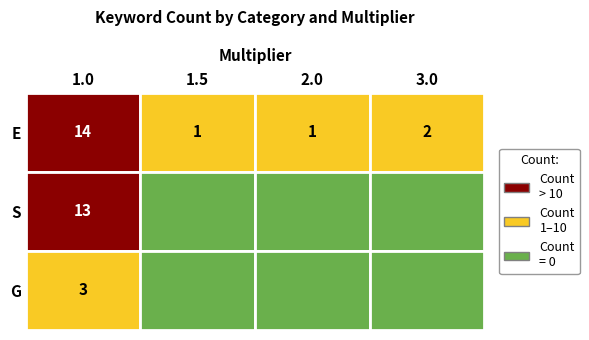

Where is S nearest to the value 6?

1.5